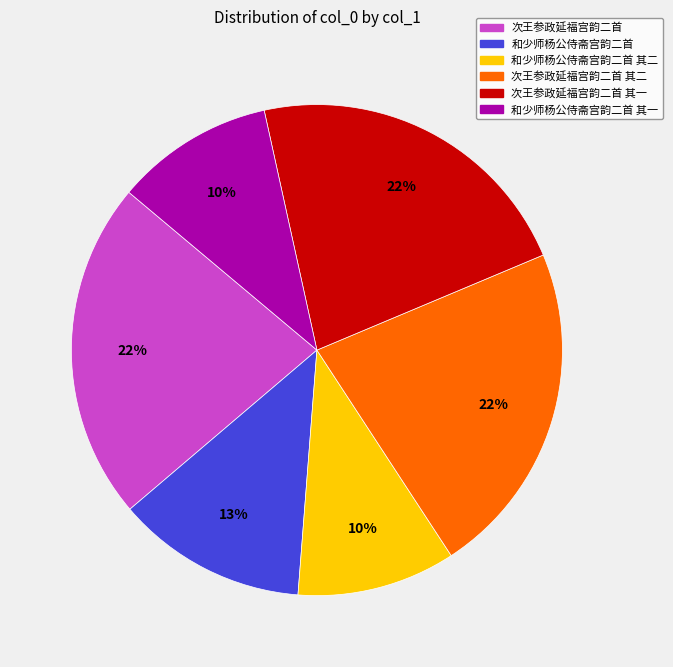

Which has a higher value, 和少师杨公侍斋宫韵二首 其一 or 次王参政延福宫韵二首?

次王参政延福宫韵二首